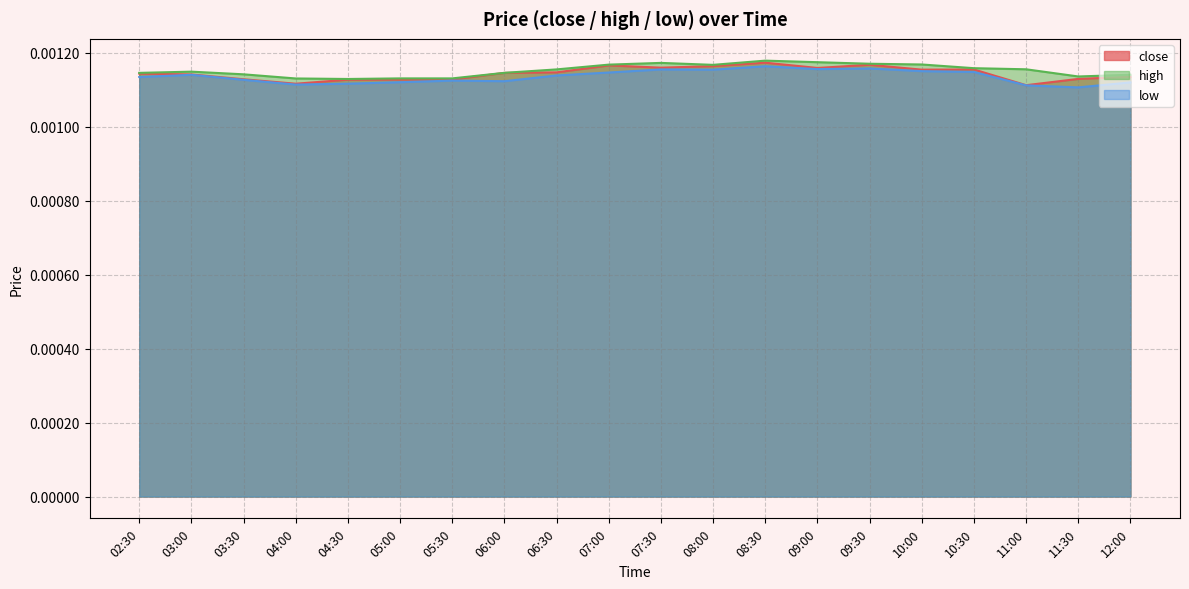

How many lines are shown in the chart?

3